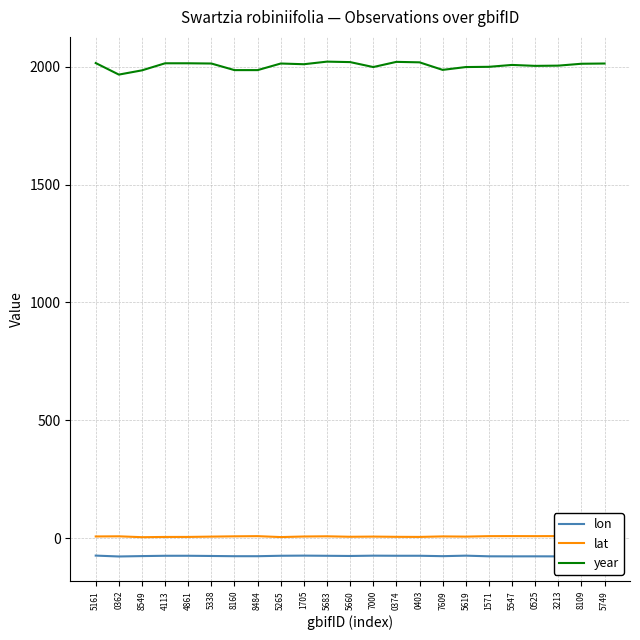

What position from the left is 0403?

15